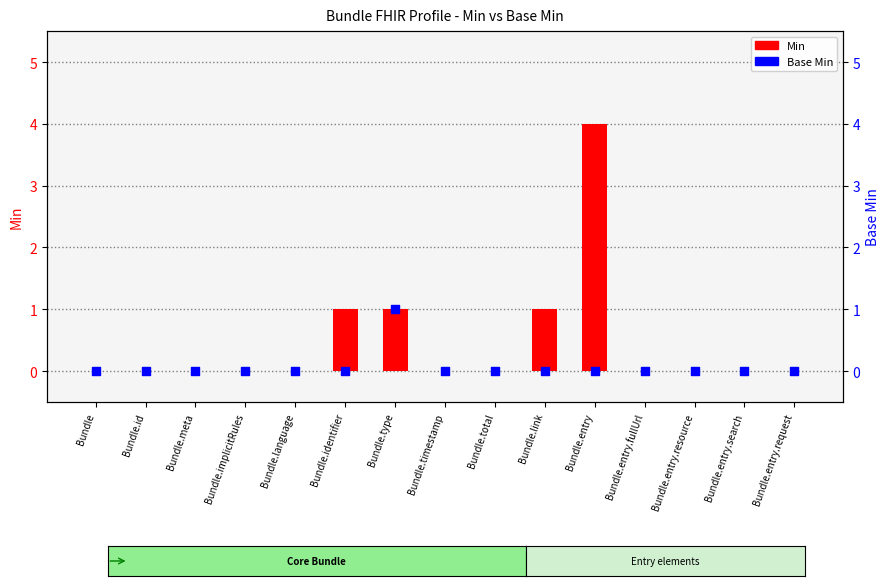

Is the value of Min at Bundle.id greater than the value of Base Min at Bundle.total?

No